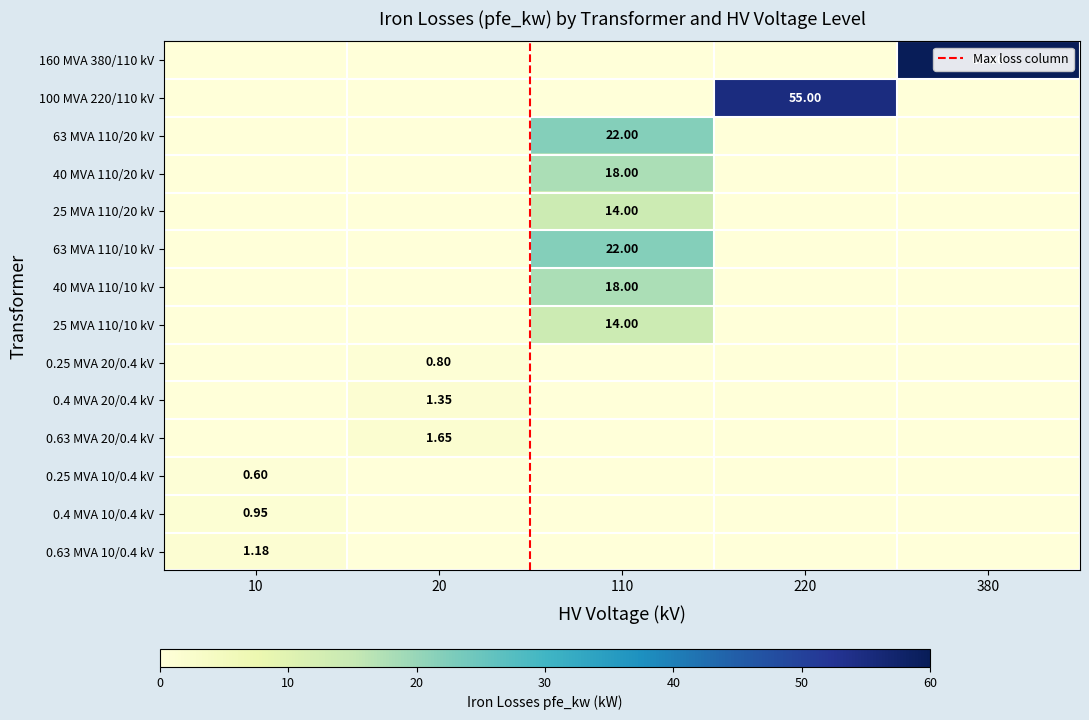

How many series are shown in this chart?

14